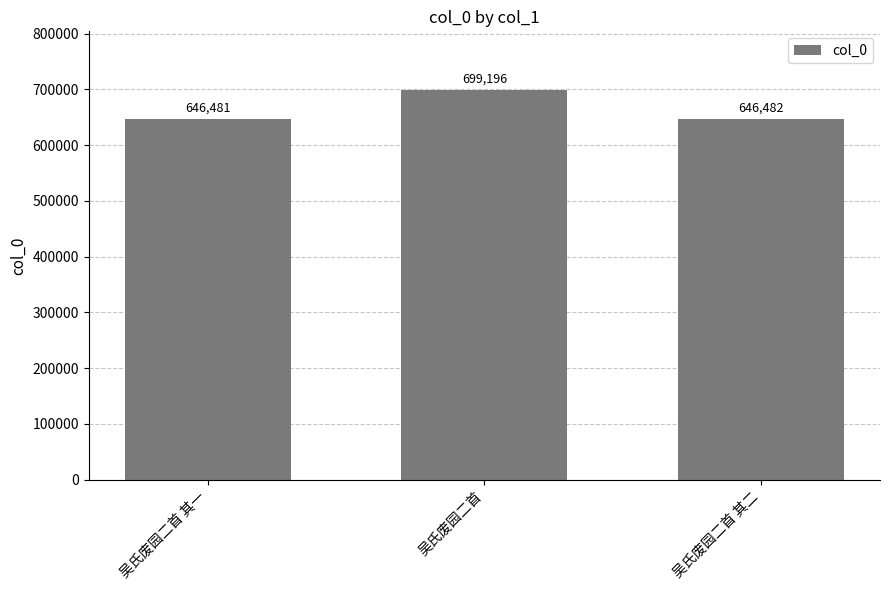

What is the change in value from 吴氏废园二首 其一 to 吴氏废园二首 其二?

+1